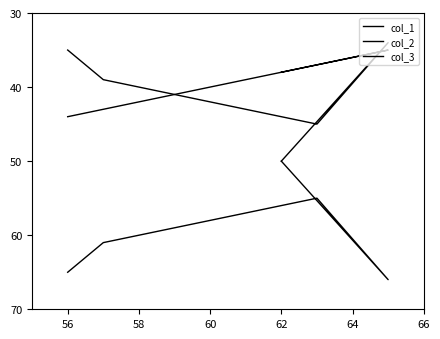

What is the difference between the maximum and second lowest values in the col_1 series?

7